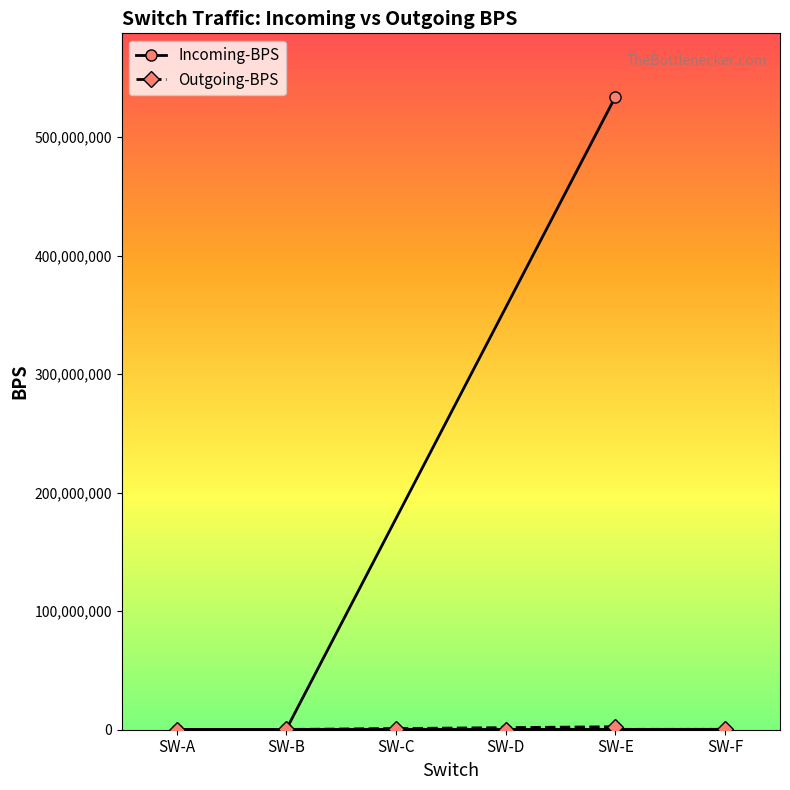

True or false: Incoming-BPS has a value of 681 at SW-A.

False